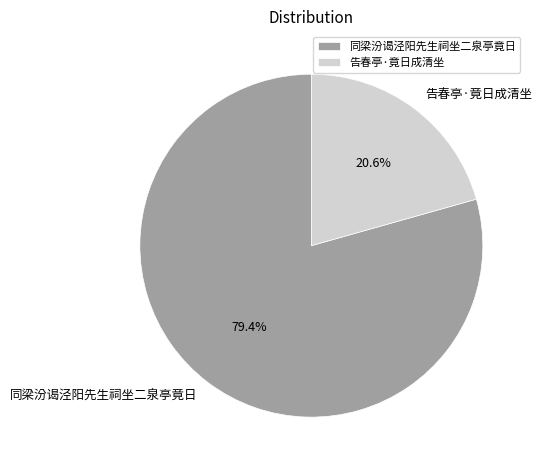

To the nearest percent, what is the average slice percentage?

50%